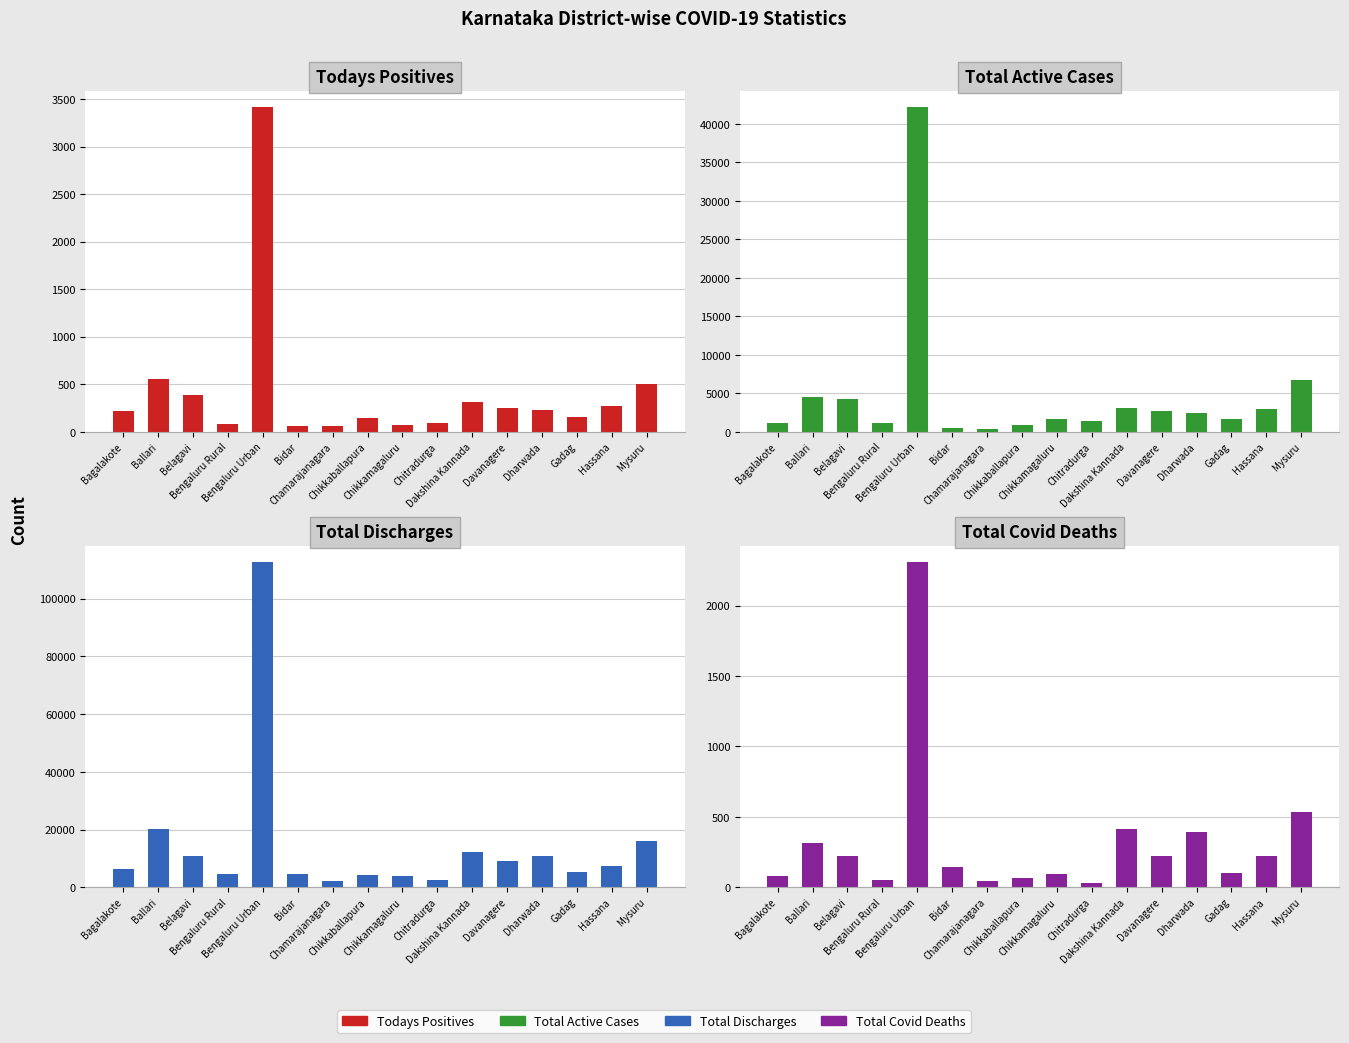

What is the sum of all Total_Active_Cases values?

77787